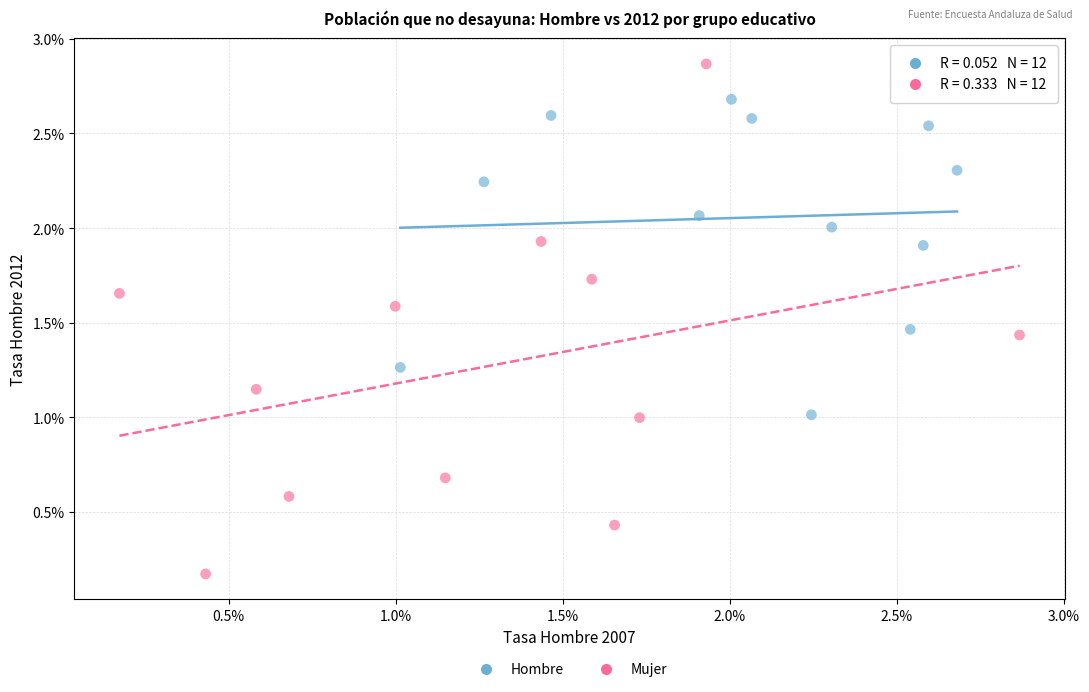

Which series reaches the minimum Y coordinate?

Mujer